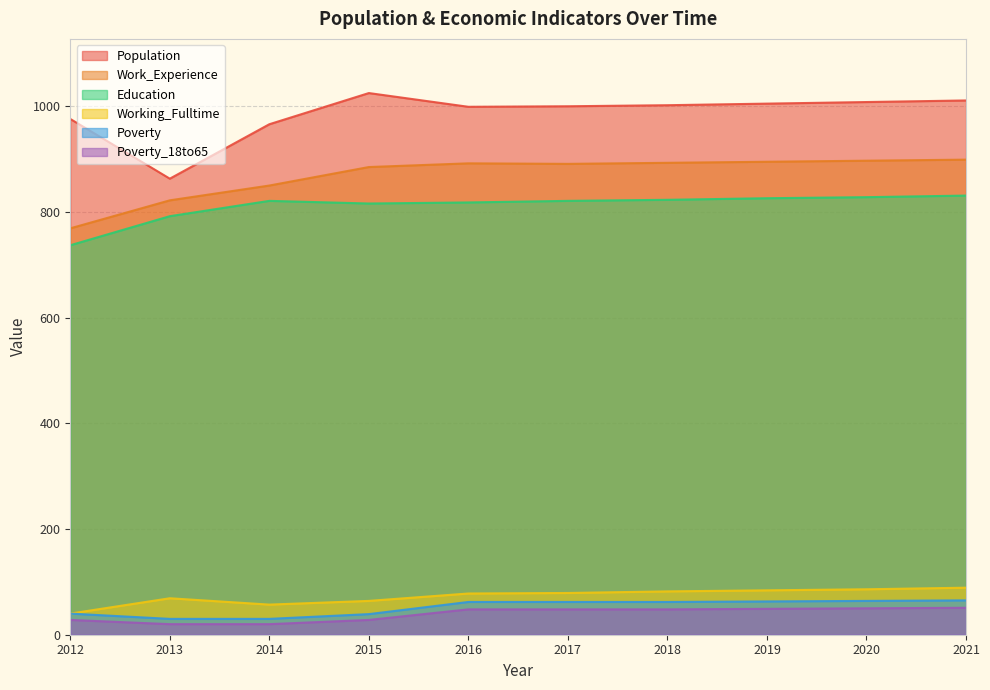

What is the approximate value of Population at 2015, to the nearest 5?

1025